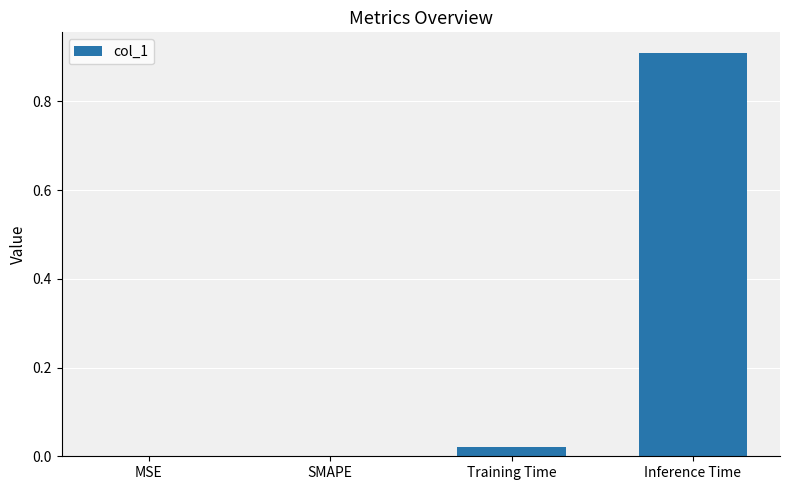

The chart shows a value of 0.0 at MSE. True or false?

True